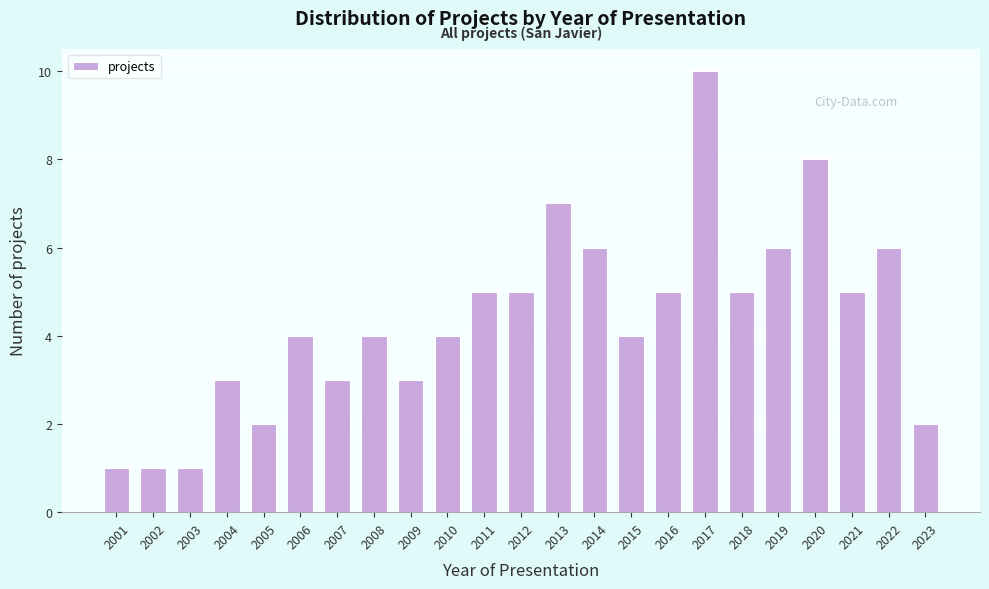

Reading left to right, what are all the values shown in this chart?

1	1	1	3	2	4	3	4	3	4	5	5	7	6	4	5	10	5	6	8	5	6	2